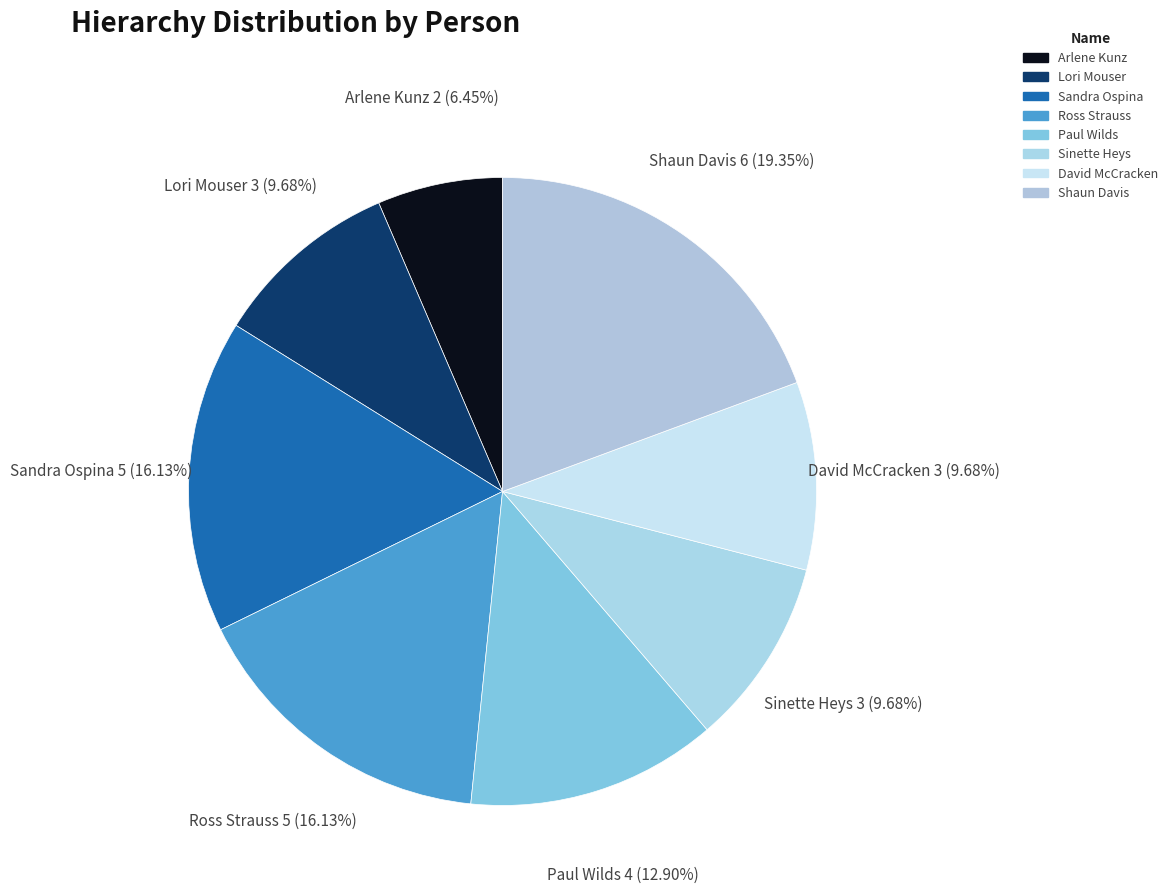

To the nearest percent, what portion does Arlene Kunz represent?

6%